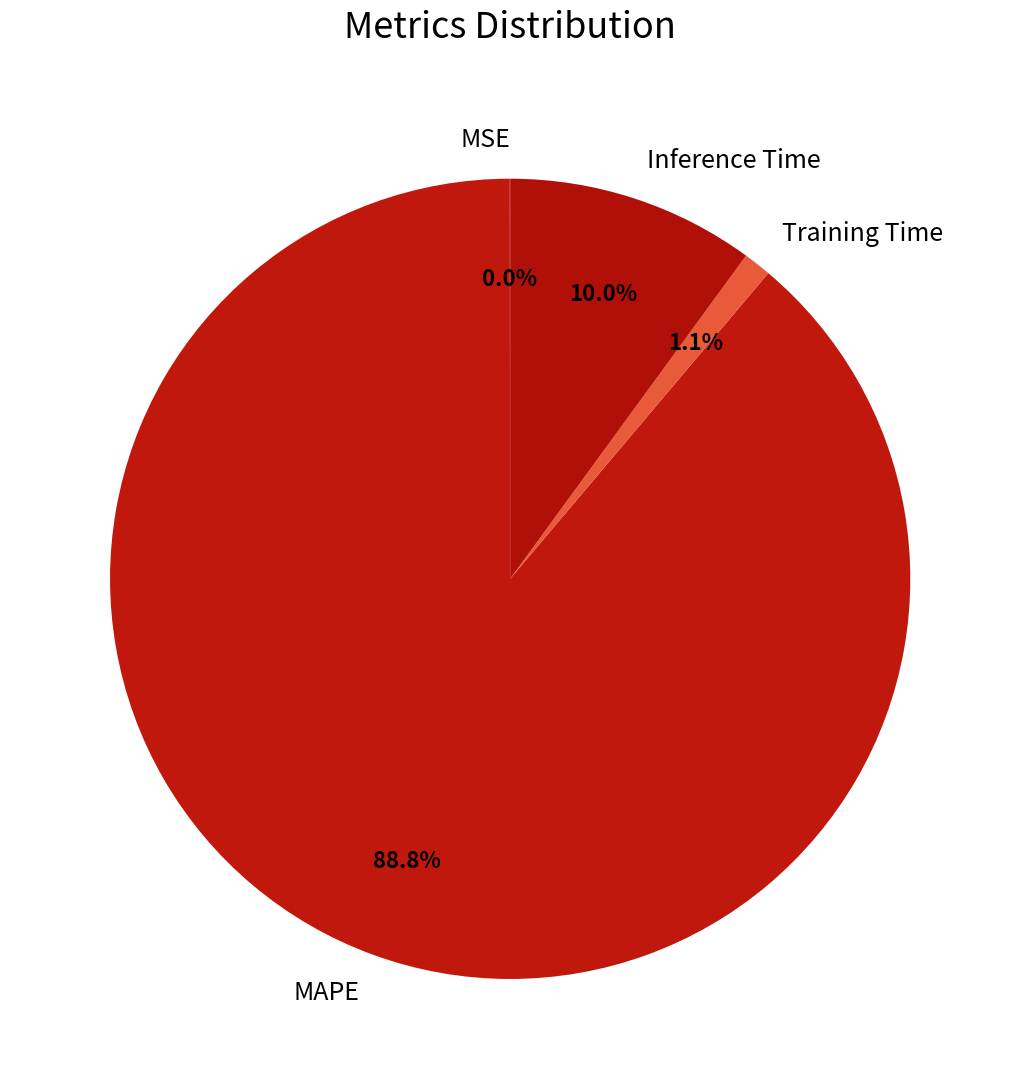

Which slice is the largest?

MAPE